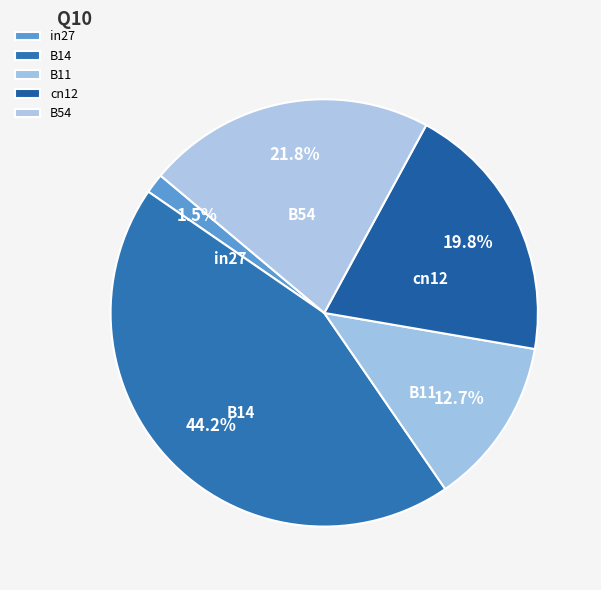

How many slices are in this pie chart?

5